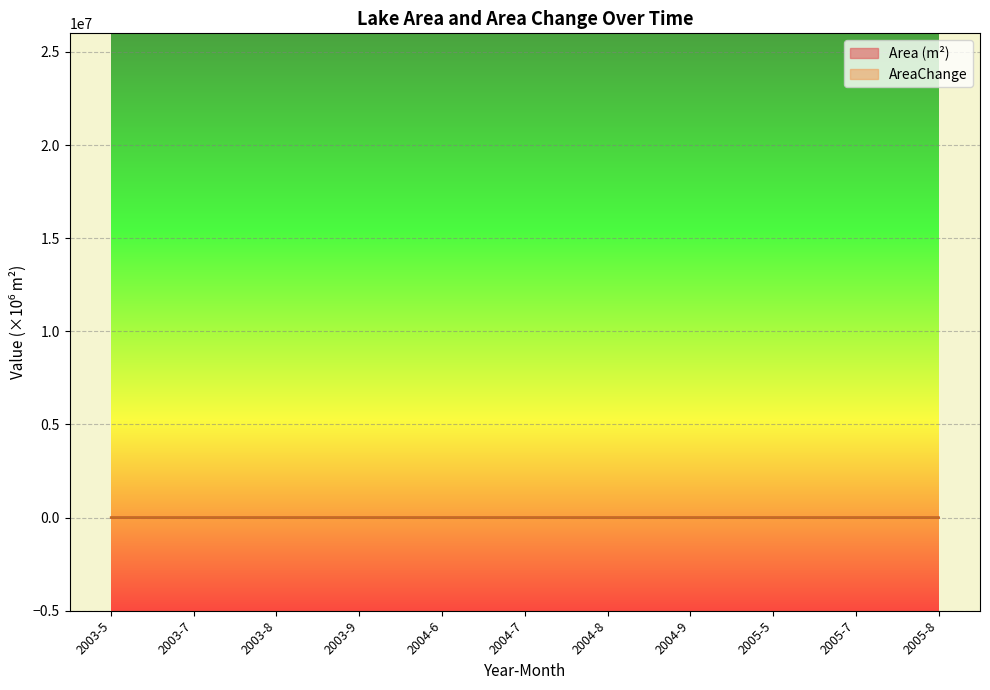

True or false: AreaChange has more than 2 points higher than both neighbors.

True